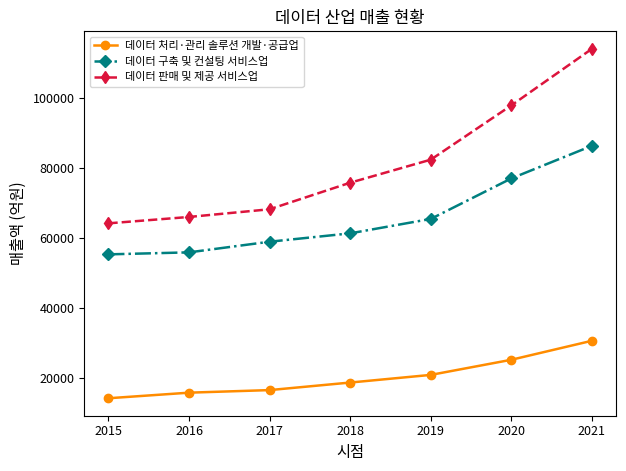

True or false: 데이터 구축 및 컨설팅 서비스업 and 데이터 처리·관리 솔루션 개발·공급업 intersect in this chart.

False